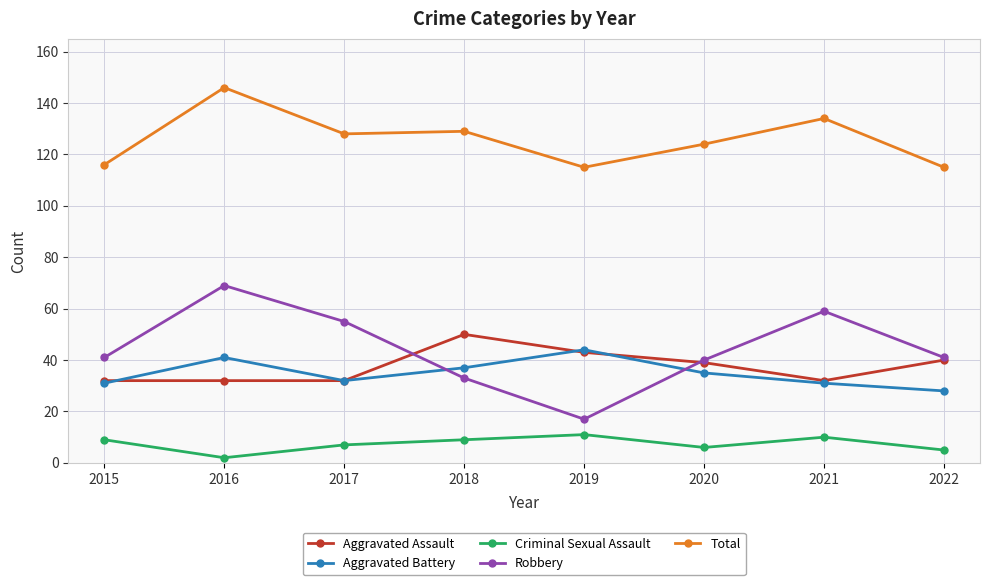

Count the Criminal Sexual Assault values in the range 6 to 10.

5